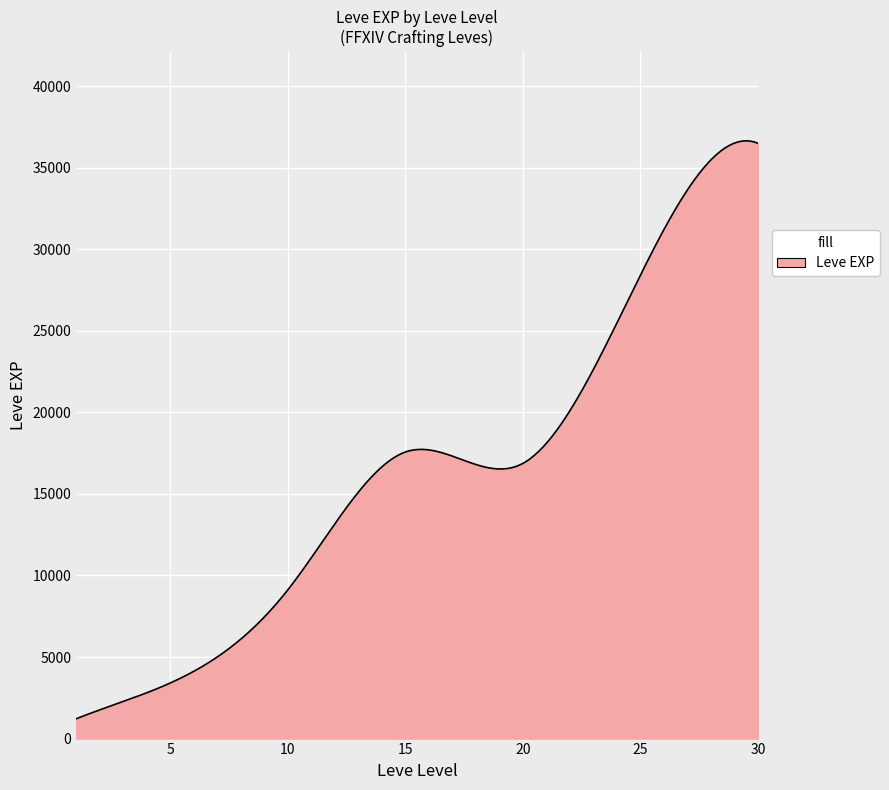

What is the greatest value displayed?

36639.5